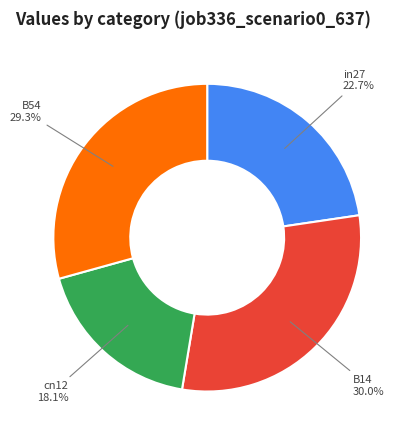

To the nearest percent, what is the difference between the B14 and in27 slice percentages?

7%